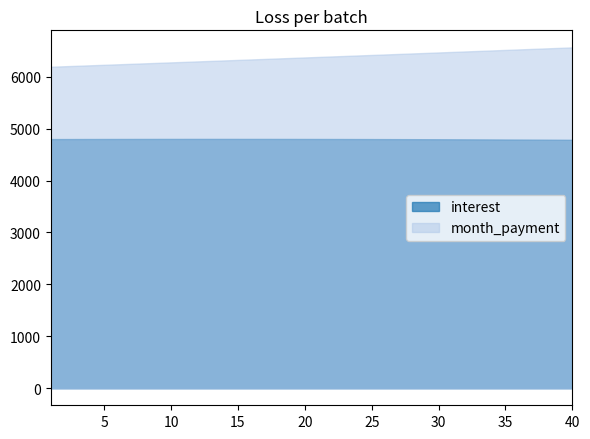

Rank the series at 35 from lowest to highest value.

interest, month_payment